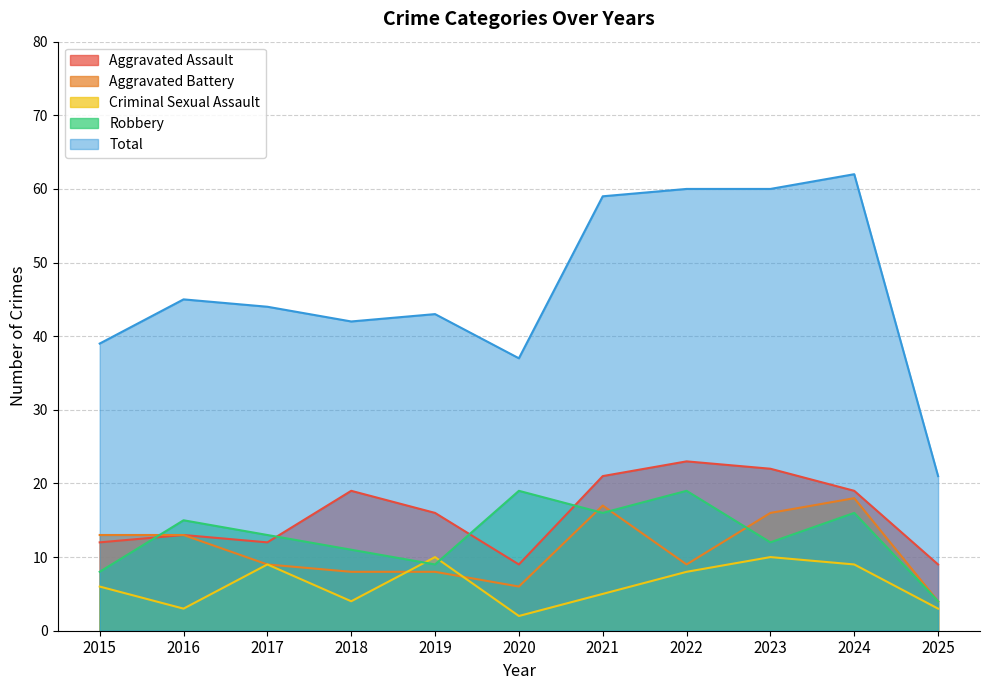

How many lines are shown in the chart?

5